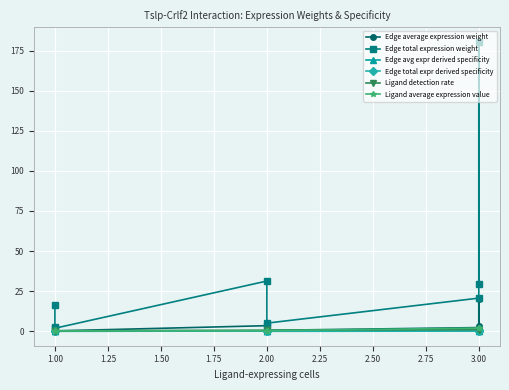

Which series changed the most between 1.00 and 3.00?

Edge total expression weight